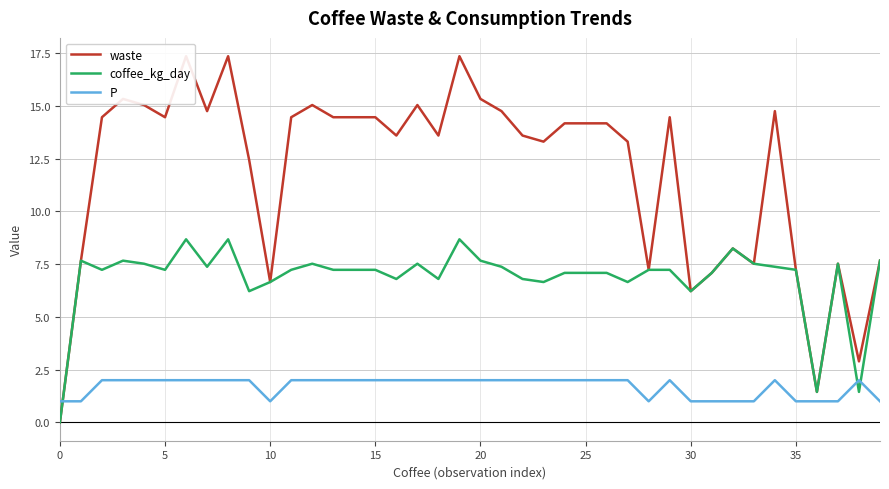

How many lines are shown in the chart?

3